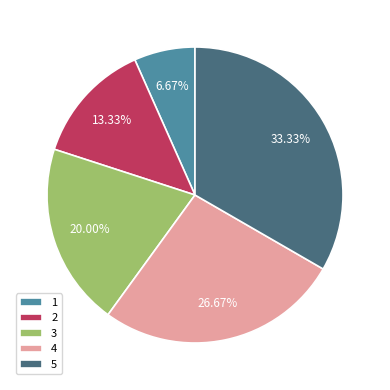

Which slice is the largest?

5